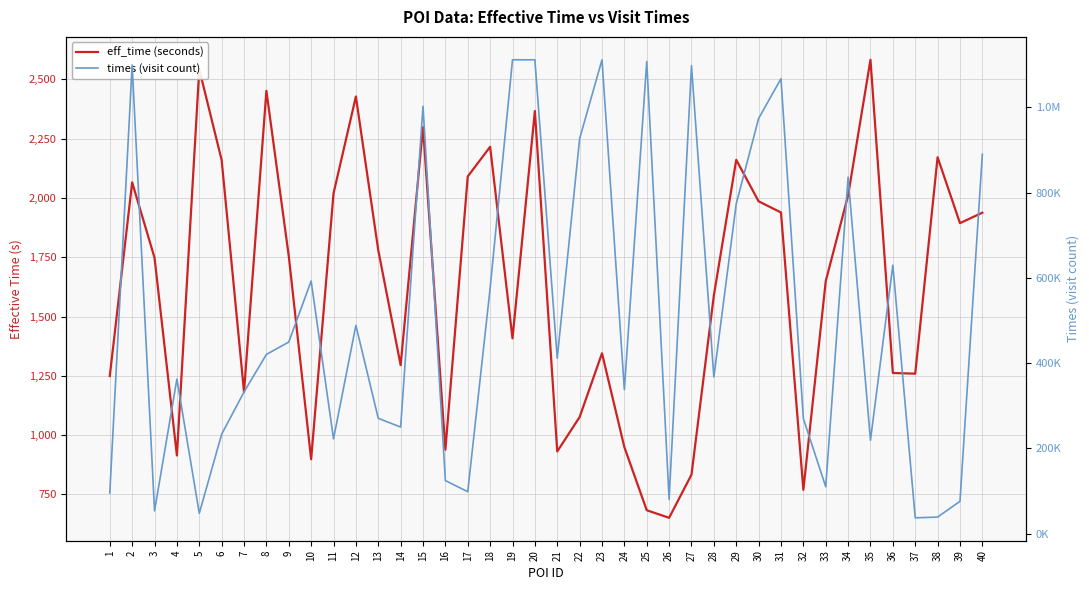

True or false: times (visit count) has more than 1 points higher than both neighbors.

True